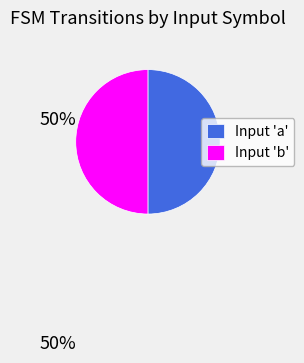

Is the sum of Input 'b' and Input 'a' greater than half?

Yes